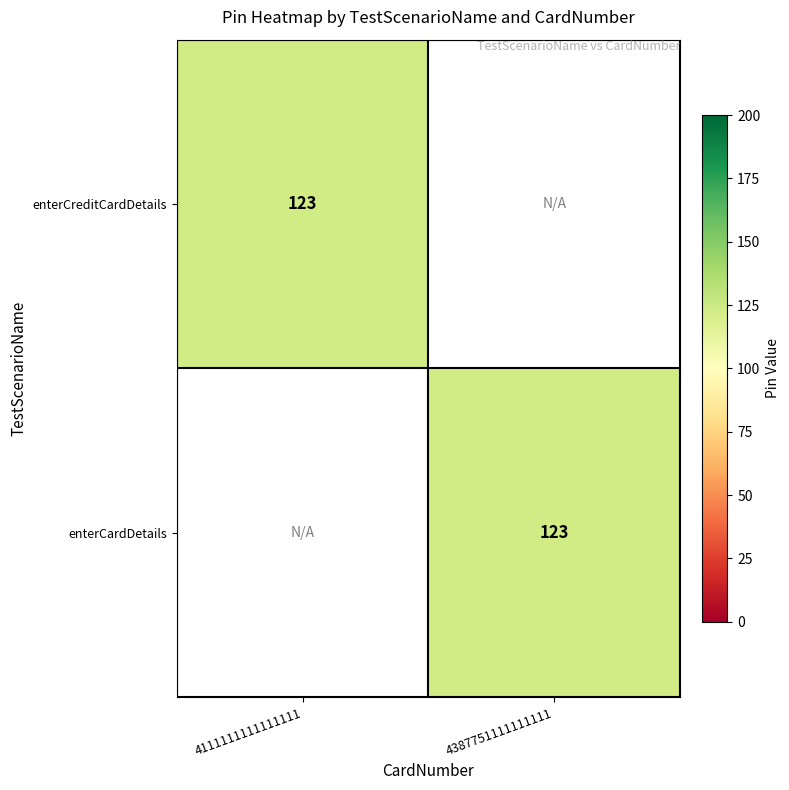

Which category has the highest value across all series?

4111111111111111